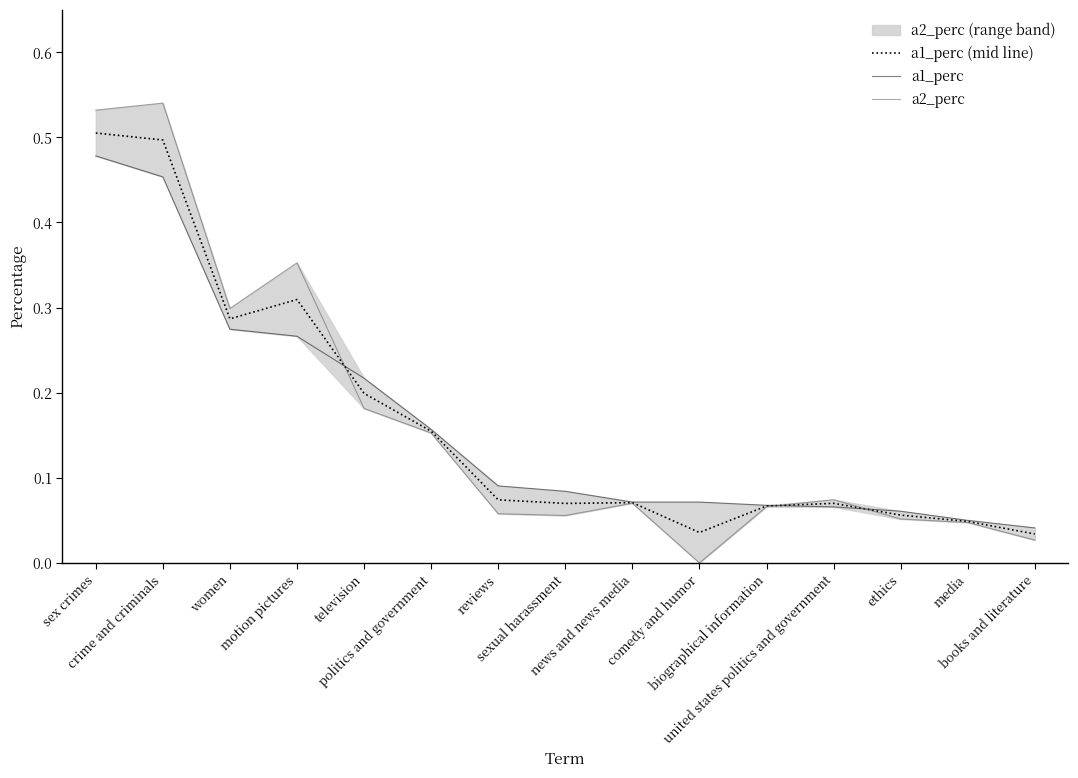

How many lines are shown in the chart?

3